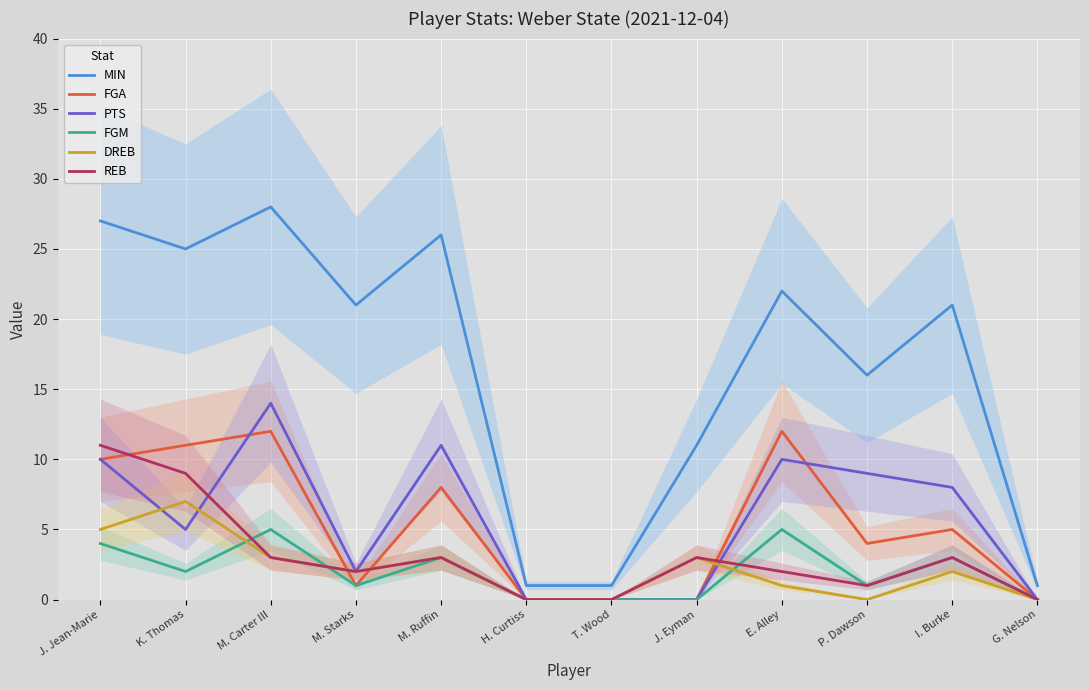

The REB series shows 2 at E. Alley. True or false?

True